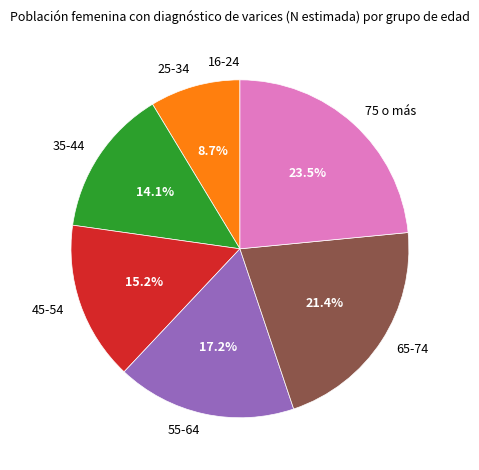

How much of the chart is everything except 75 o más?

76.5%